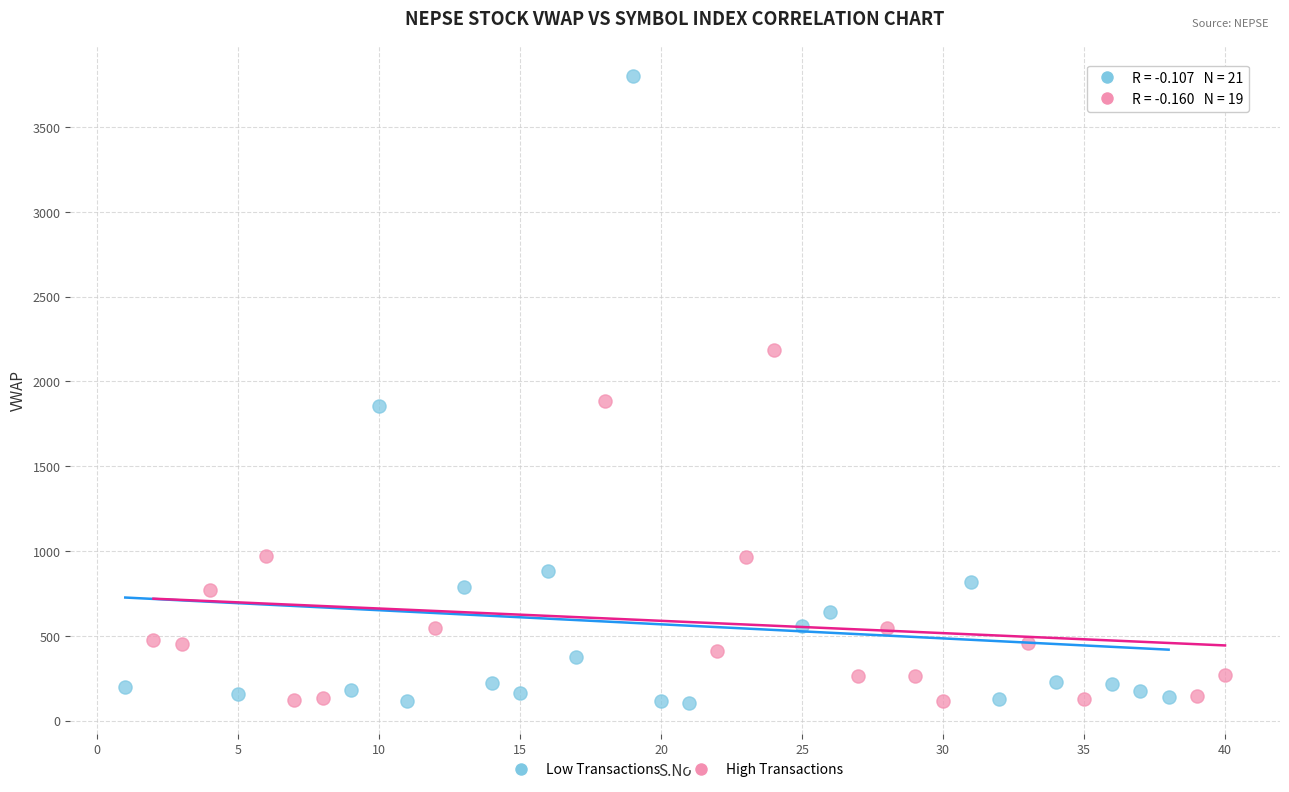

Which series has the widest spread of Y values?

Low Transactions